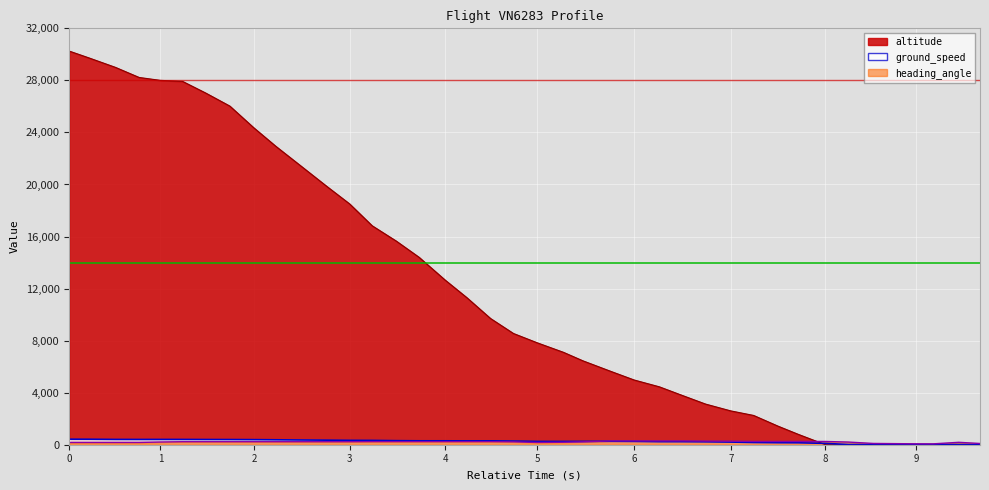

What is the difference between the maximum and second lowest values in the heading_angle series?

222